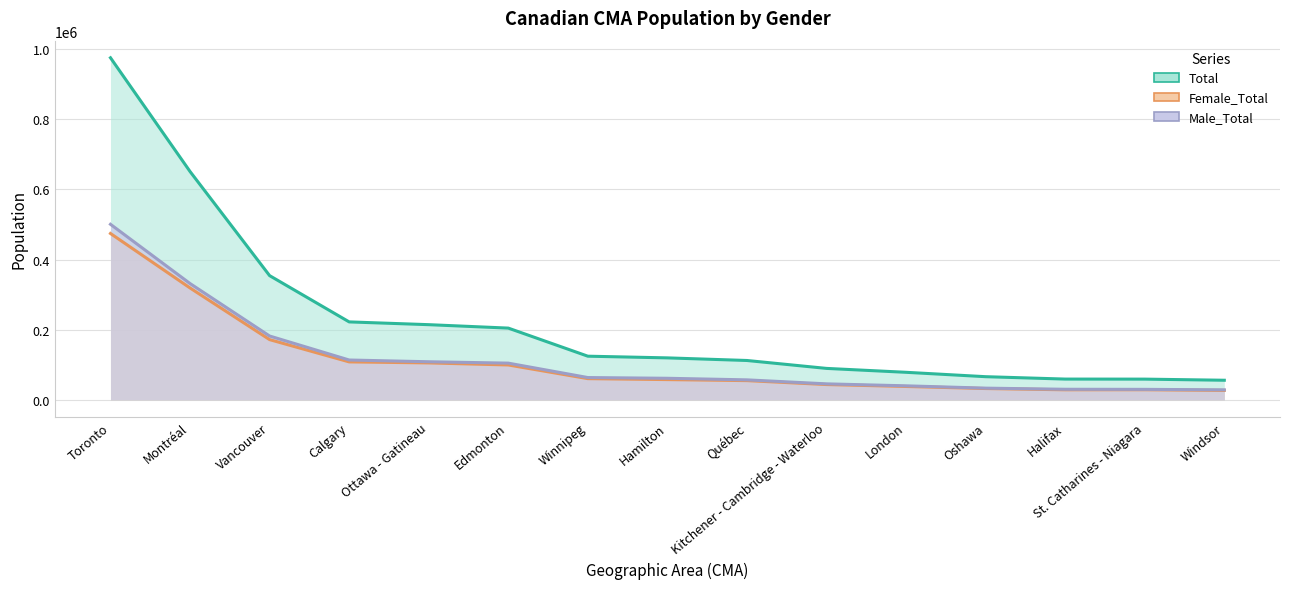

Is the value of Total at Québec greater than the value of Male_Total at London?

Yes